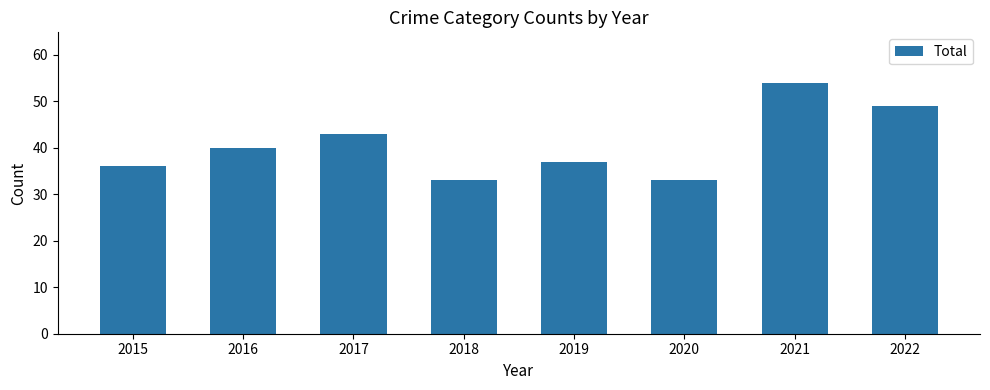

What is the difference between the values at 2016 and 2021?

14